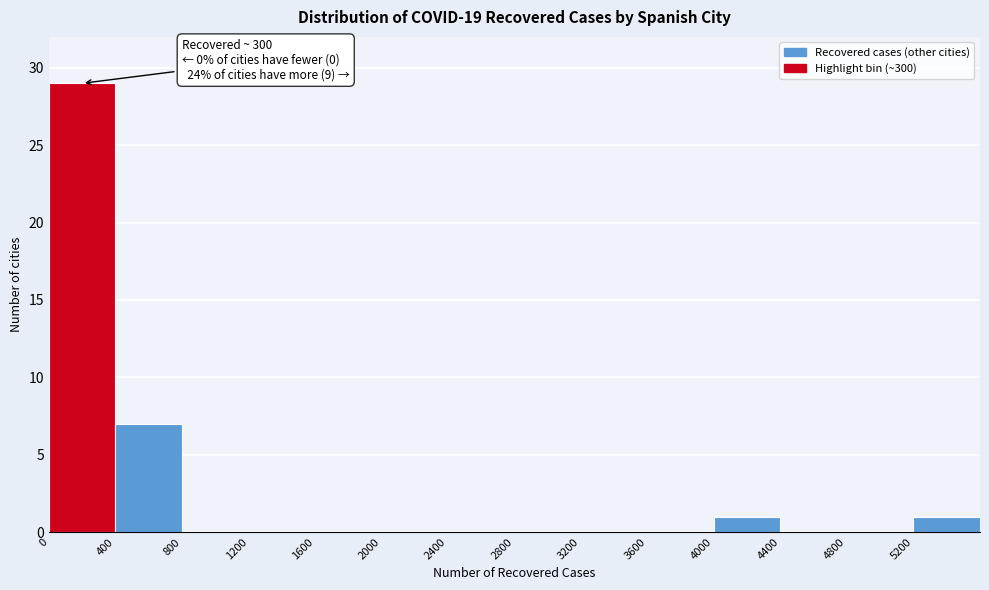

Over which range of the x-axis is the bar tallest?

0 to 400